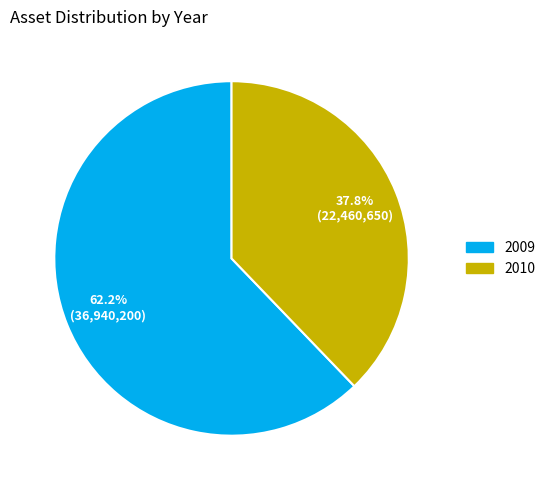

Count the number of slices in the pie.

2